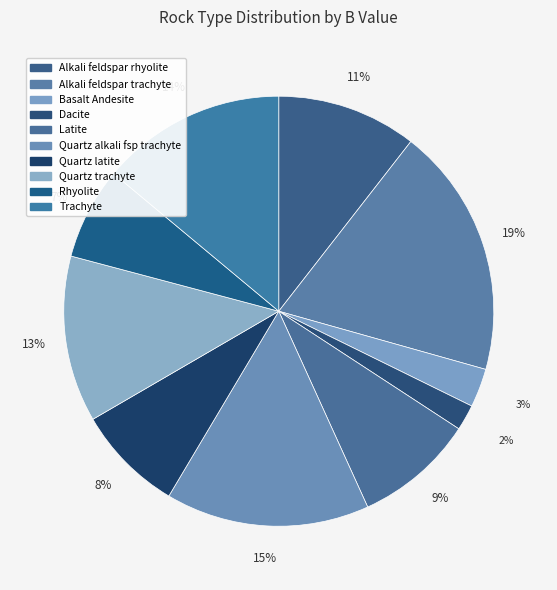

Is there a majority slice in this chart?

No